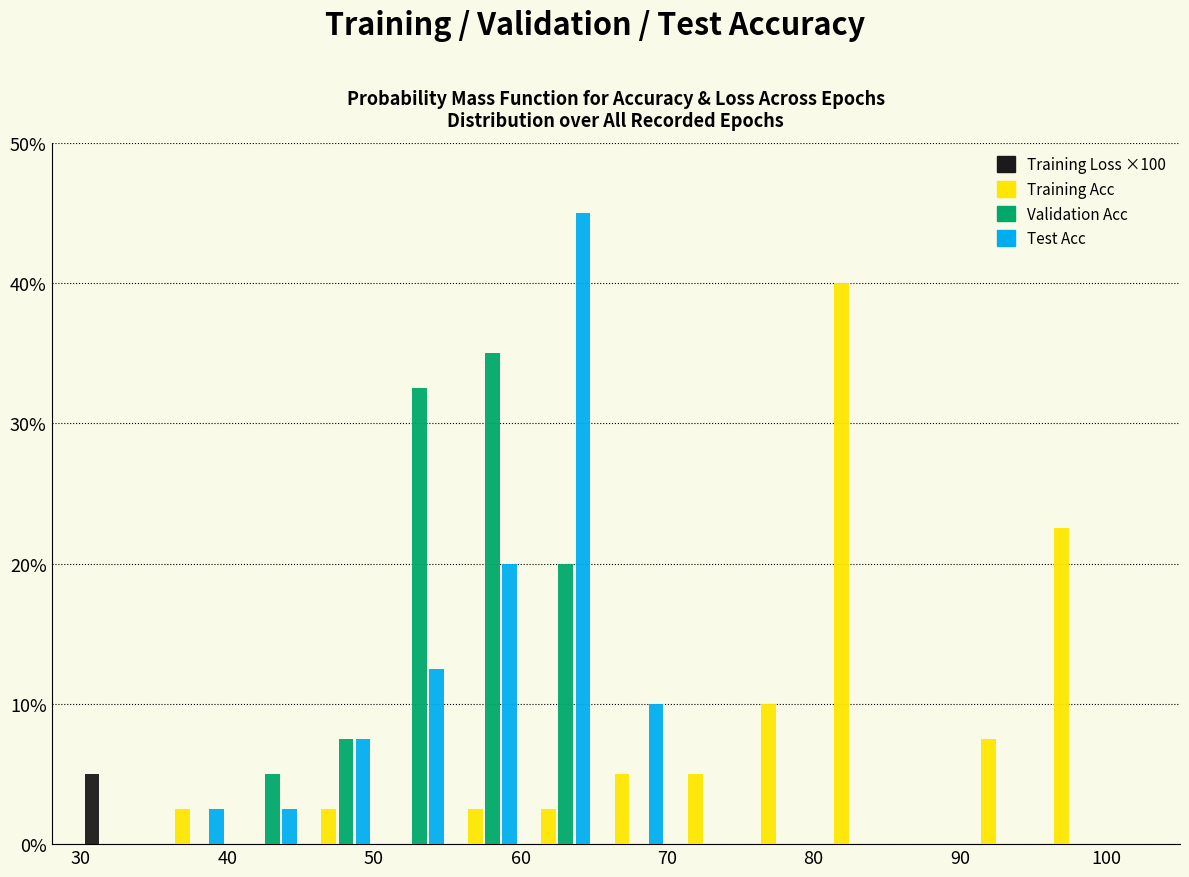

Reading left to right, list every range on the x-axis with the height of the bar of each series over it. The values are not printed on the chart, so give them approximately, as read against the axis.

30 to 35: Training Loss ×100=5	Training Acc=0	Validation Acc=0	Test Acc=0
35 to 40: Training Loss ×100=0	Training Acc=3	Validation Acc=0	Test Acc=3
40 to 45: Training Loss ×100=0	Training Acc=0	Validation Acc=5	Test Acc=3
45 to 50: Training Loss ×100=0	Training Acc=3	Validation Acc=8	Test Acc=8
50 to 55: Training Loss ×100=0	Training Acc=0	Validation Acc=33	Test Acc=13
55 to 60: Training Loss ×100=0	Training Acc=3	Validation Acc=35	Test Acc=20
60 to 65: Training Loss ×100=0	Training Acc=3	Validation Acc=20	Test Acc=45
65 to 70: Training Loss ×100=0	Training Acc=5	Validation Acc=0	Test Acc=10
70 to 75: Training Loss ×100=0	Training Acc=5	Validation Acc=0	Test Acc=0
75 to 80: Training Loss ×100=0	Training Acc=10	Validation Acc=0	Test Acc=0
80 to 85: Training Loss ×100=0	Training Acc=40	Validation Acc=0	Test Acc=0
85 to 90: Training Loss ×100=0	Training Acc=0	Validation Acc=0	Test Acc=0
90 to 95: Training Loss ×100=0	Training Acc=8	Validation Acc=0	Test Acc=0
95 to 100: Training Loss ×100=0	Training Acc=23	Validation Acc=0	Test Acc=0